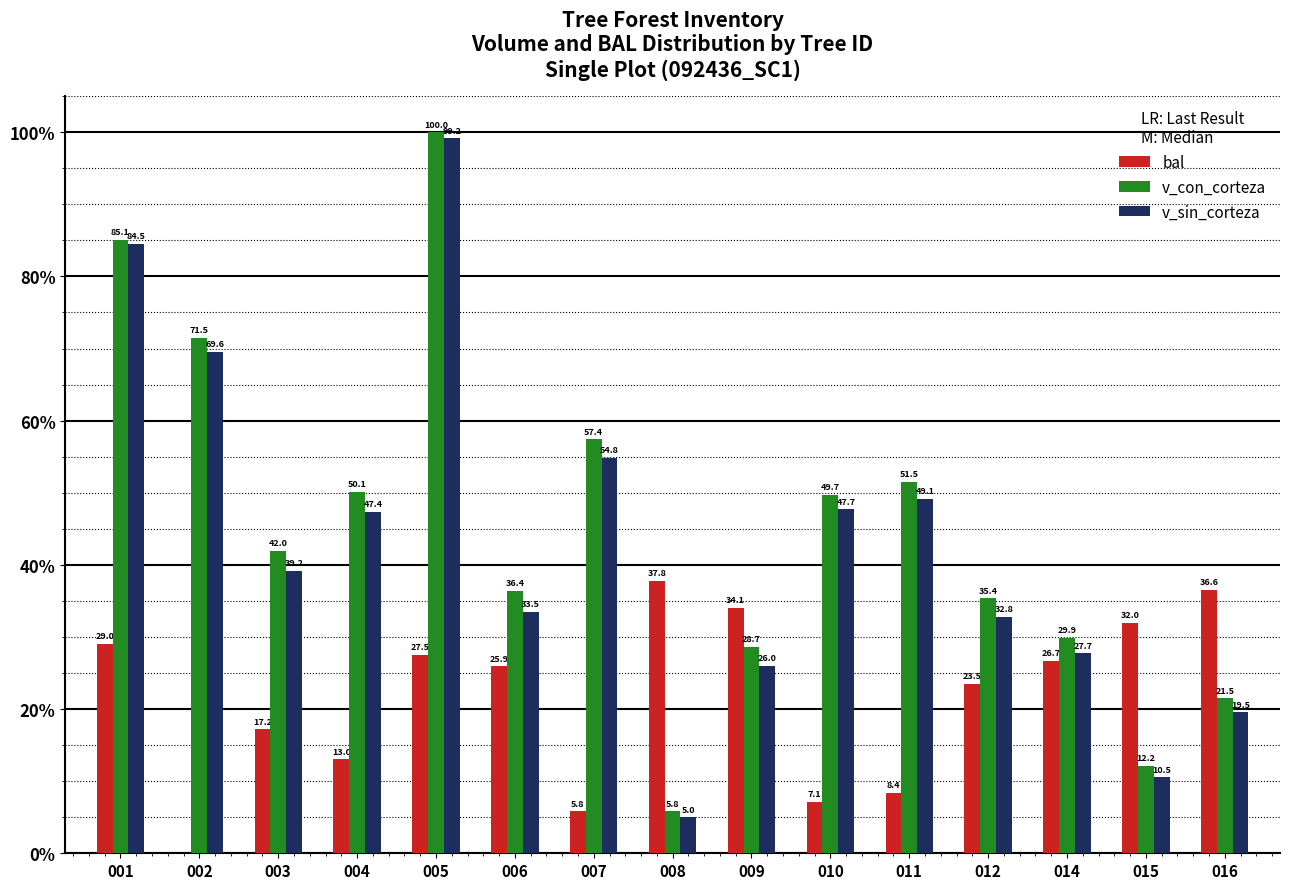

At which category does the chart reach its peak across all series?

005